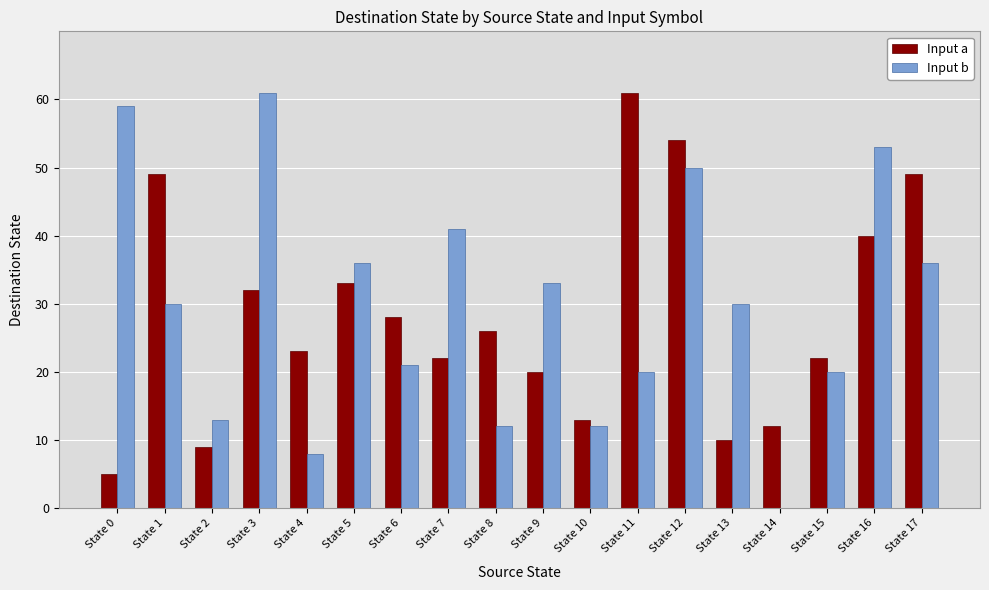

Count the number of categories in the chart.

18